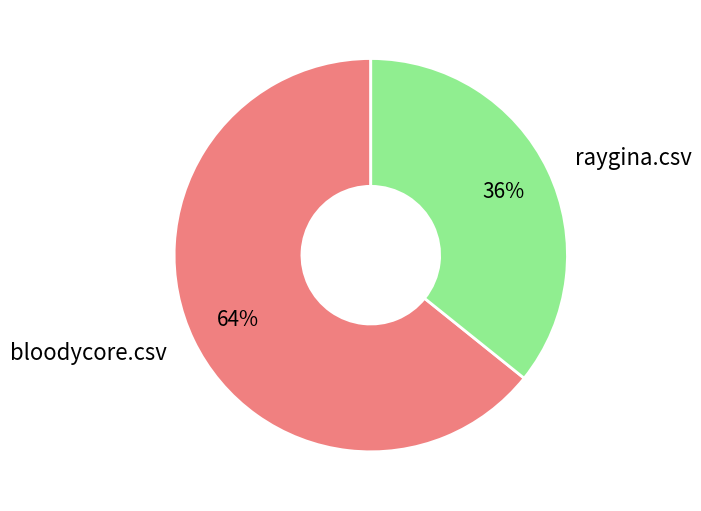

Which slice is the largest?

bloodycore.csv